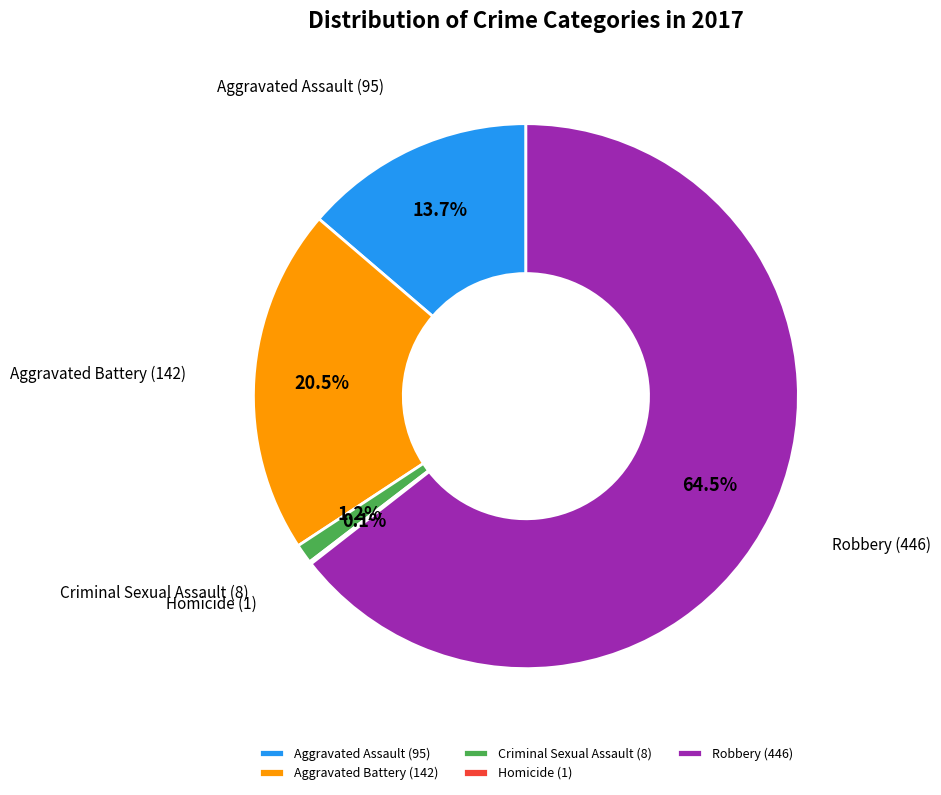

Does Robbery represent more than half of the total?

Yes